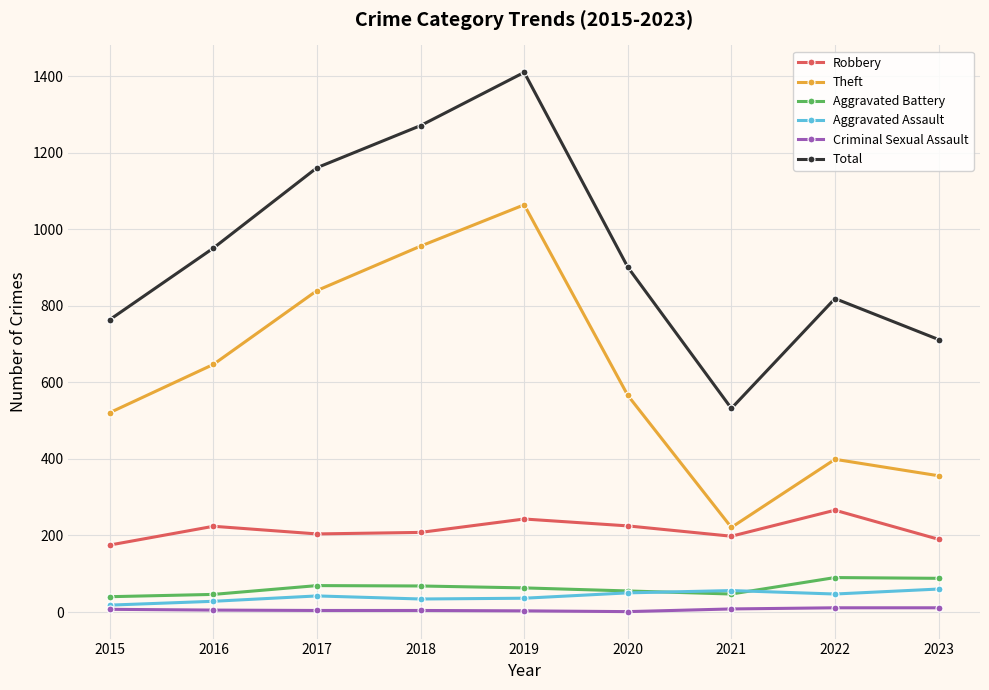

True or false: Theft and Criminal Sexual Assault intersect in this chart.

False